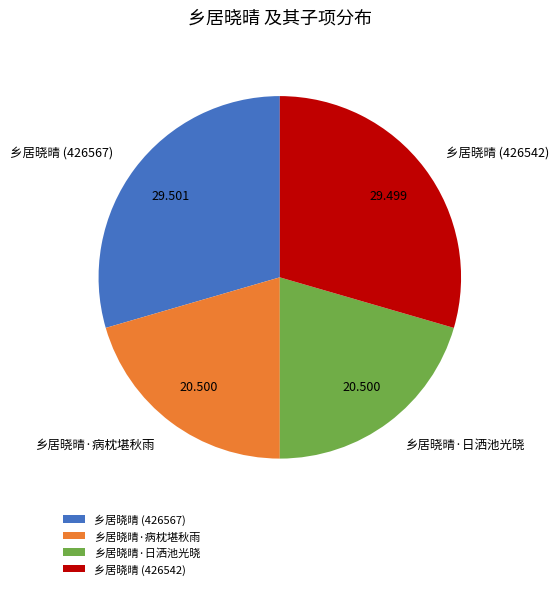

Does 乡居晓晴·病枕堪秋雨 account for over 50% of the chart?

No